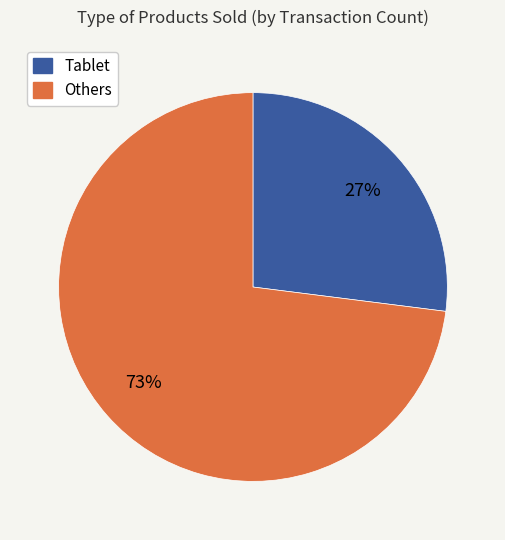

To the nearest percent, what is the difference between the largest and smallest slice percentages?

46%